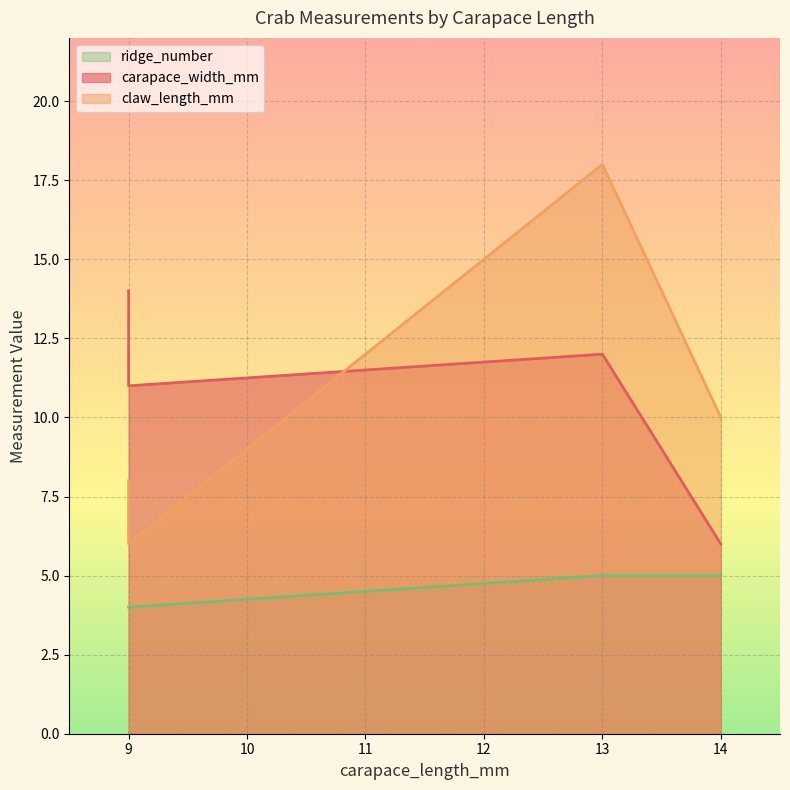

How many categories are shown in the chart?

4